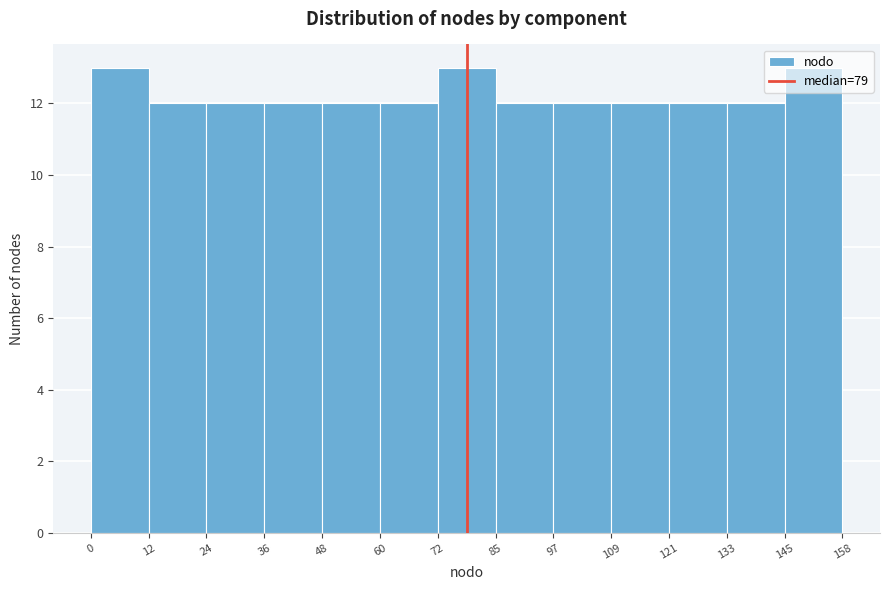

Reading left to right, transcribe this chart: for each bar, give the range it covers on the x-axis and its height. The values are not printed on the chart, so give them approximately, as read against the axis.

0 to 12: 13
12 to 24: 12
24 to 36: 12
36 to 48: 12
48 to 60: 12
60 to 72: 12
72 to 85: 13
85 to 97: 12
97 to 109: 12
109 to 121: 12
121 to 133: 12
133 to 145: 12
145 to 158: 13